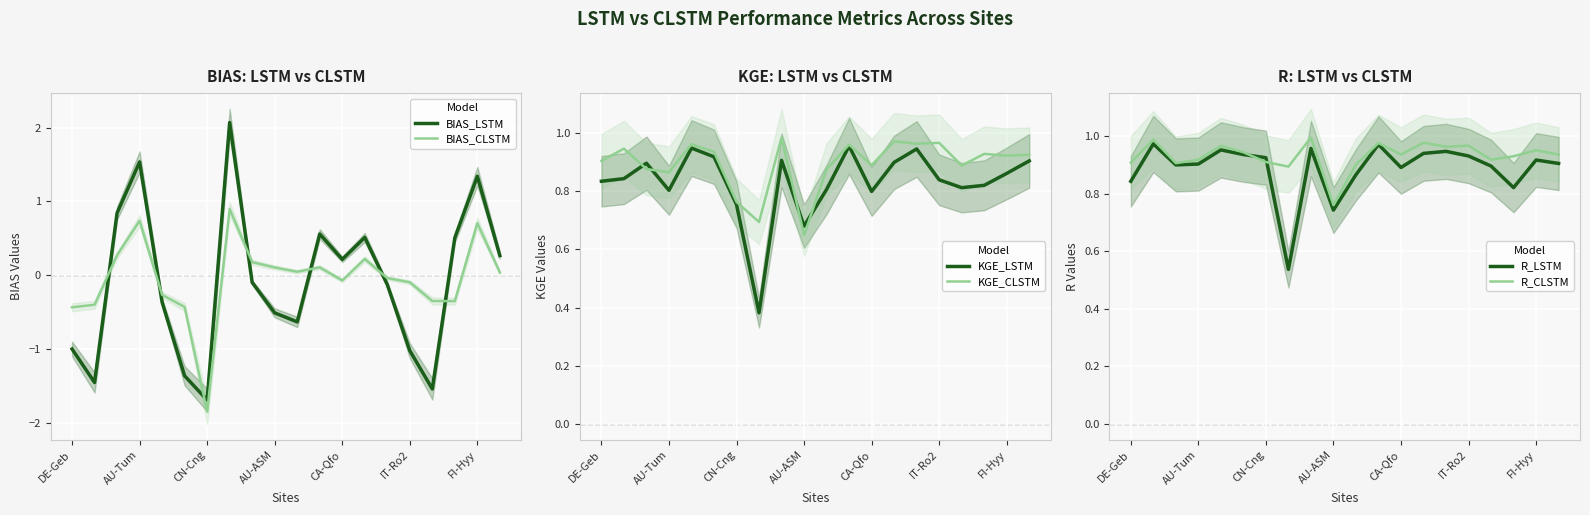

Reading left to right, list all the values displayed in this chart.

BIAS_LSTM: -1.0	-1.5	0.8	1.5	-0.4	-1.4	-1.7	2.1	-0.1	-0.5	-0.6	0.6	0.2	0.5	-0.1	-1.0	-1.5	0.5	1.3	0.3
BIAS_CLSTM: -0.4	-0.4	0.3	0.7	-0.3	-0.4	-1.9	0.9	0.2	0.1	0.0	0.1	-0.1	0.2	-0.0	-0.1	-0.4	-0.4	0.7	0.0
KGE_LSTM: 0.8	0.8	0.9	0.8	0.9	0.9	0.8	0.4	0.9	0.7	0.8	1.0	0.8	0.9	0.9	0.8	0.8	0.8	0.9	0.9
KGE_CLSTM: 0.9	0.9	0.9	0.9	1.0	0.9	0.8	0.7	1.0	0.6	0.9	1.0	0.9	1.0	1.0	1.0	0.9	0.9	0.9	0.9
R_LSTM: 0.8	1.0	0.9	0.9	1.0	0.9	0.9	0.5	1.0	0.7	0.9	1.0	0.9	0.9	0.9	0.9	0.9	0.8	0.9	0.9
R_CLSTM: 0.9	1.0	0.9	0.9	1.0	0.9	0.9	0.9	1.0	0.8	0.9	1.0	0.9	1.0	1.0	1.0	0.9	0.9	1.0	0.9